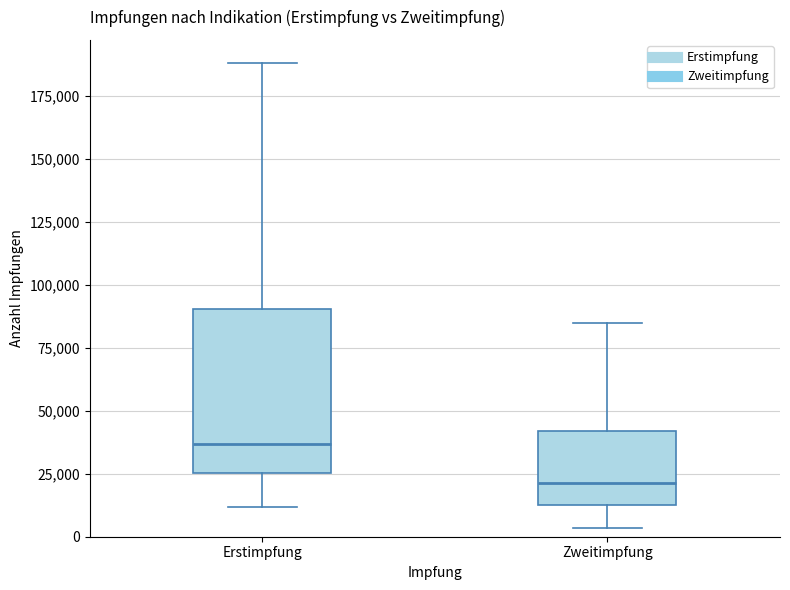

Which box is the tallest, from its lower edge to its upper edge?

Erstimpfung